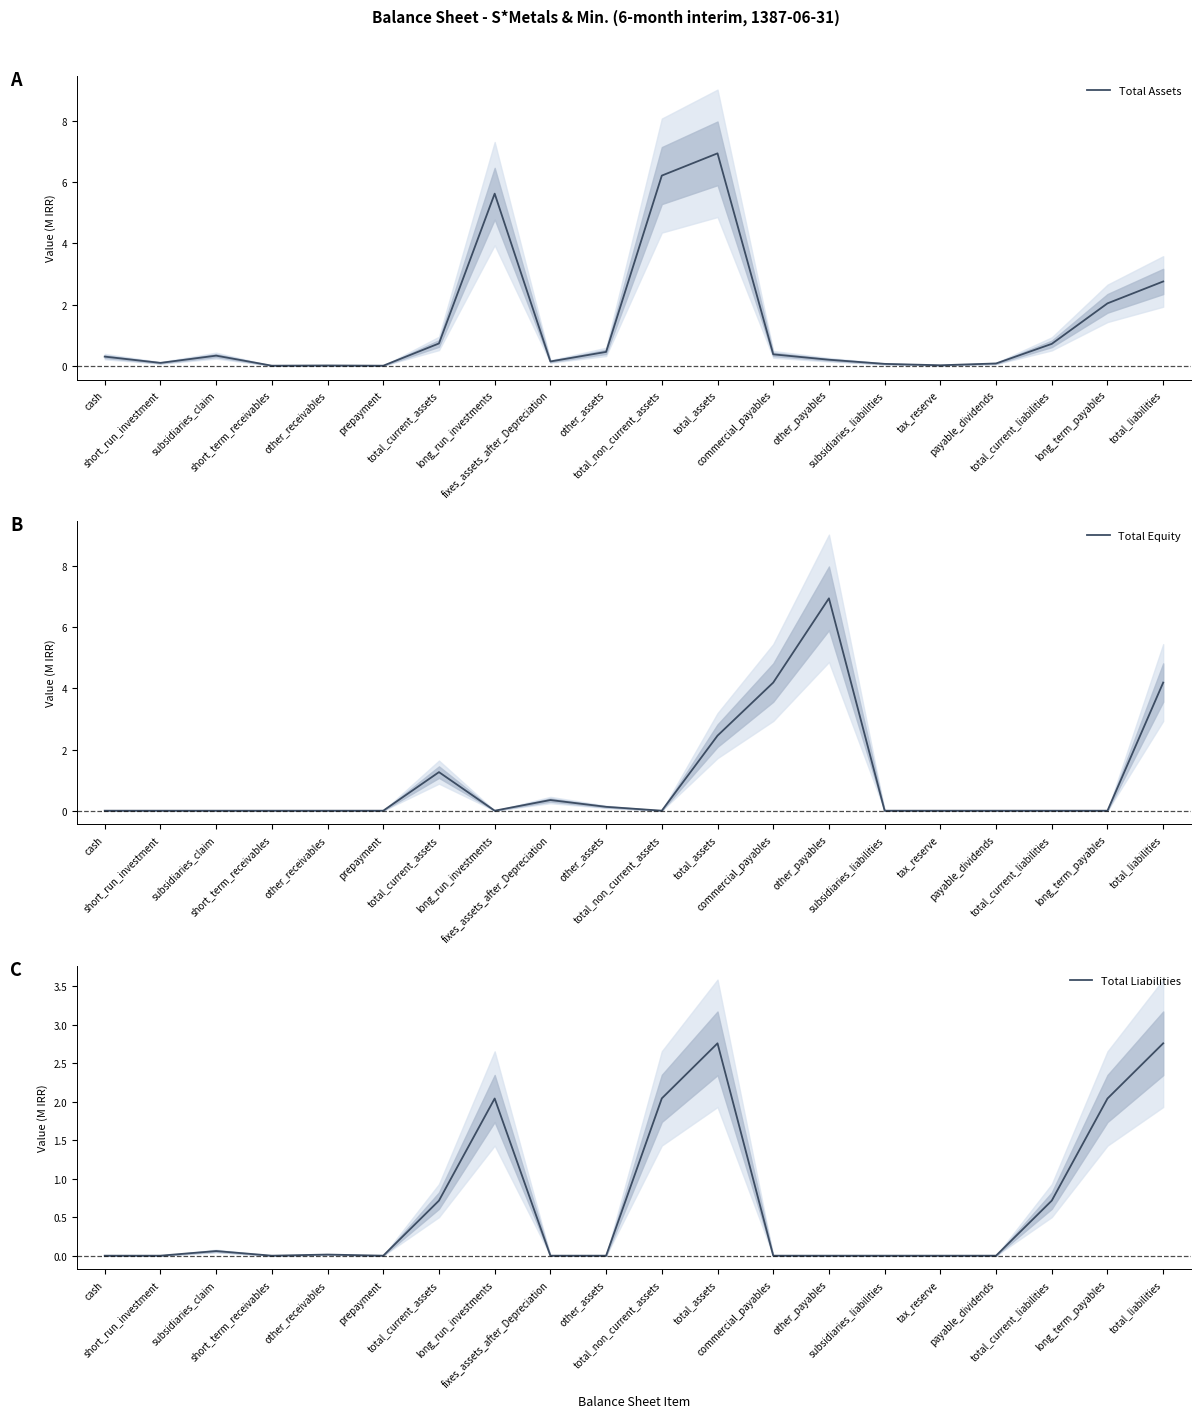

How many interior local valleys does the Total Assets series have?

5